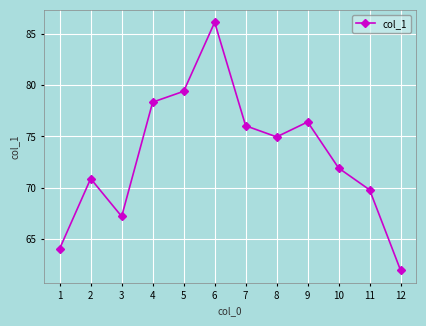

What is the average value?

73.1